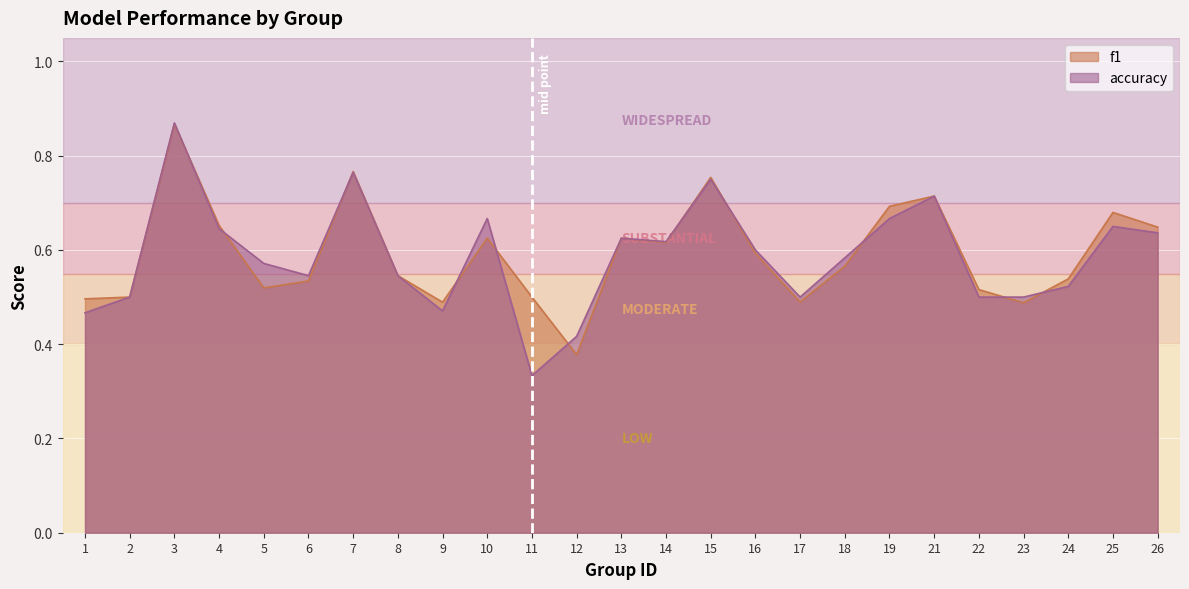

At which label is f1 closest to 0?

12